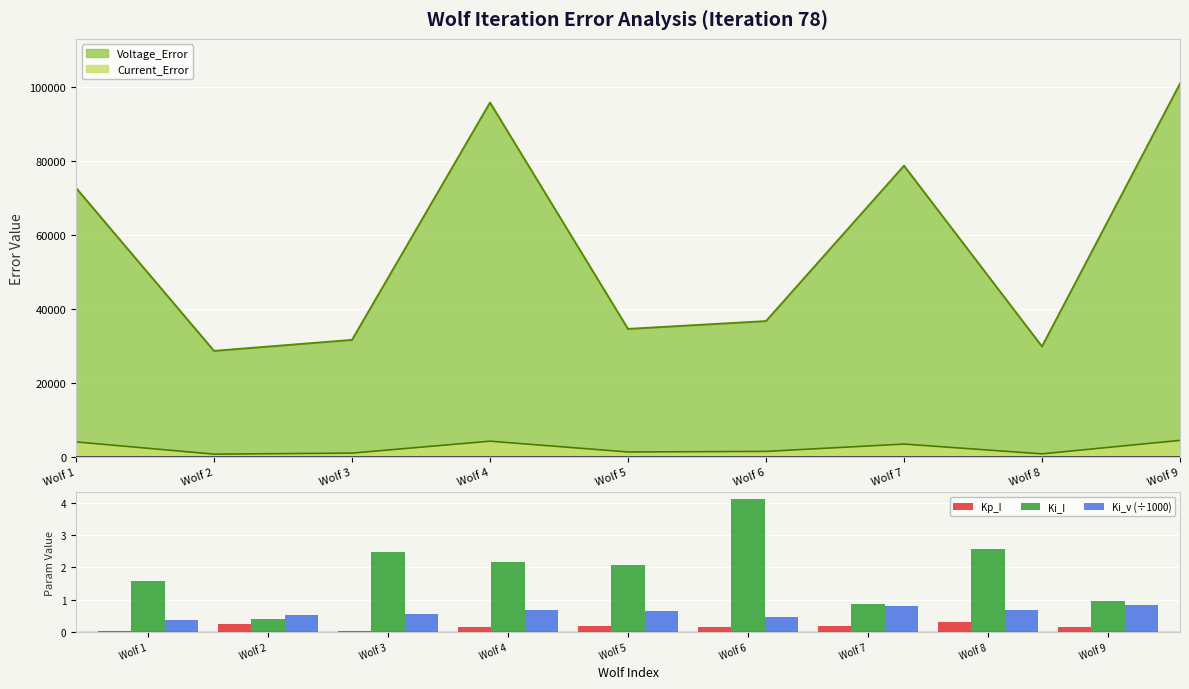

What is the difference between the maximum and second lowest values in the Kp_I series?

0.3